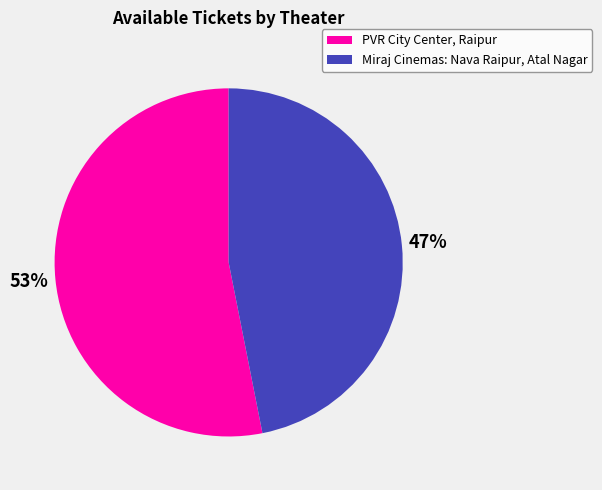

To the nearest percent, what percentage of the pie is Miraj Cinemas: Nava Raipur, Atal Nagar?

47%